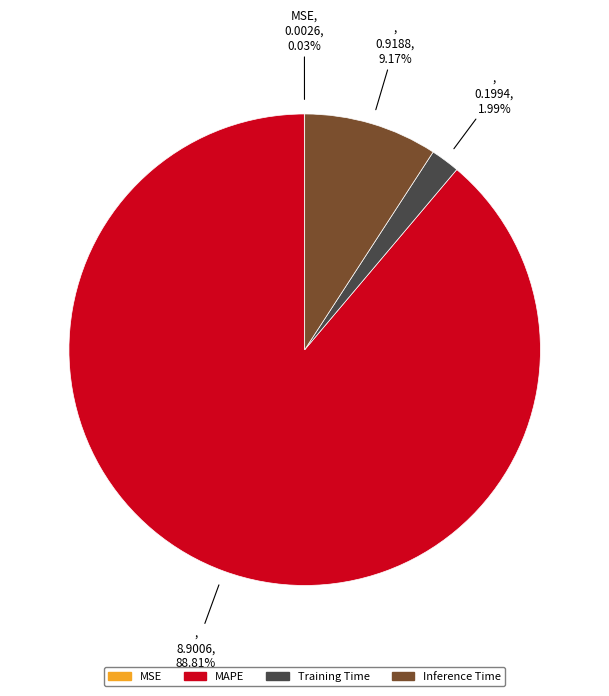

Combined, do MAPE and Training Time account for over 50%?

Yes